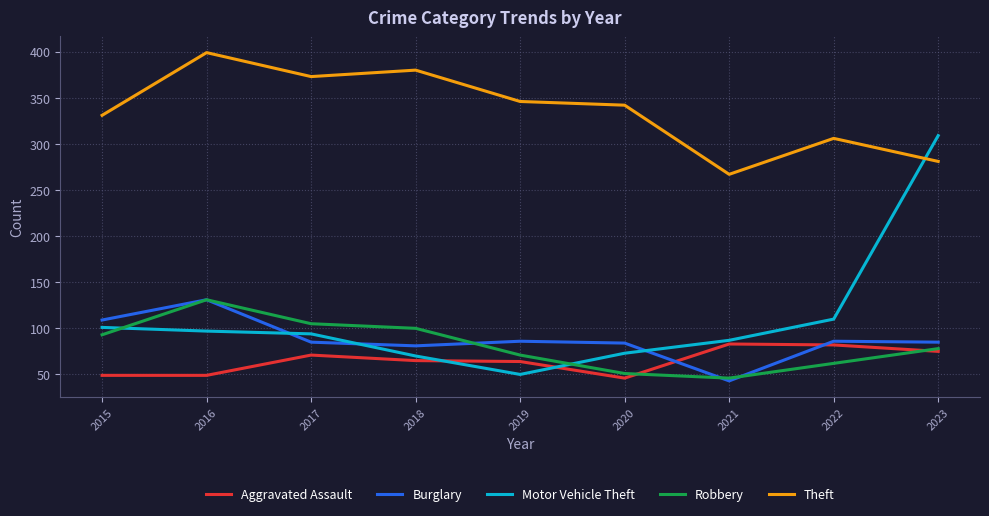

The value of Aggravated Assault at 2019 is 98. True or false?

False